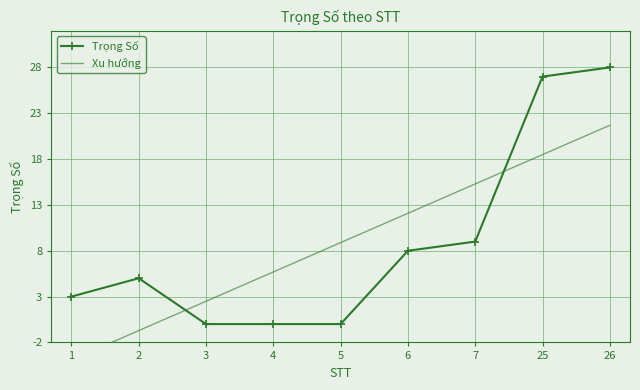

What is the value of the Trọng Số point at the 8th from the left?

27